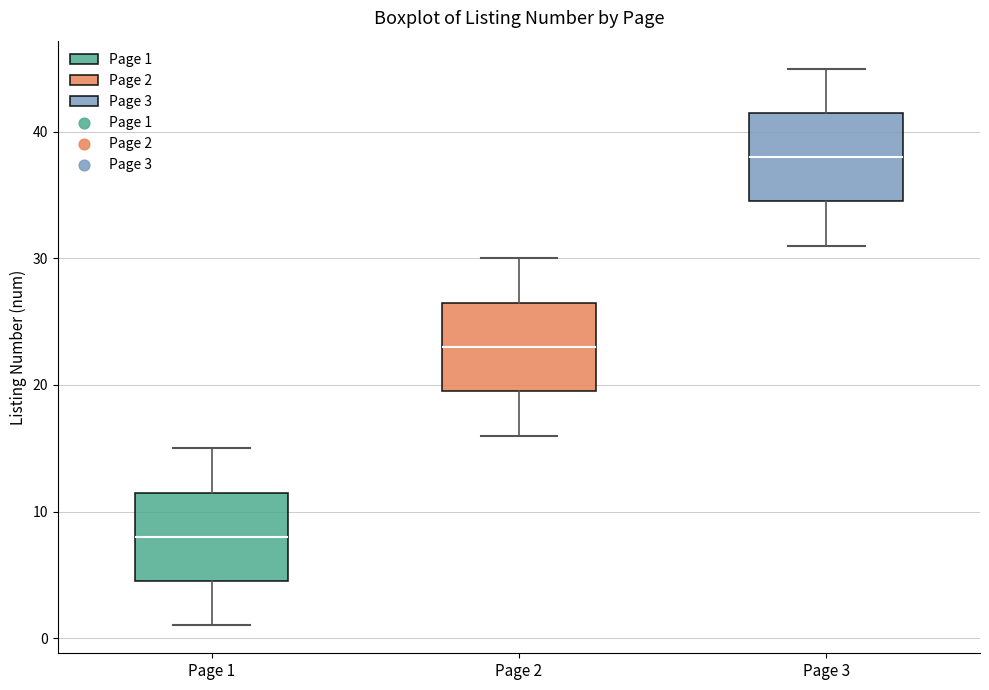

Where is the lower edge of the box for Page 1 on the y-axis? The values are not printed on the chart, so give them approximately, as read against the axis.

5